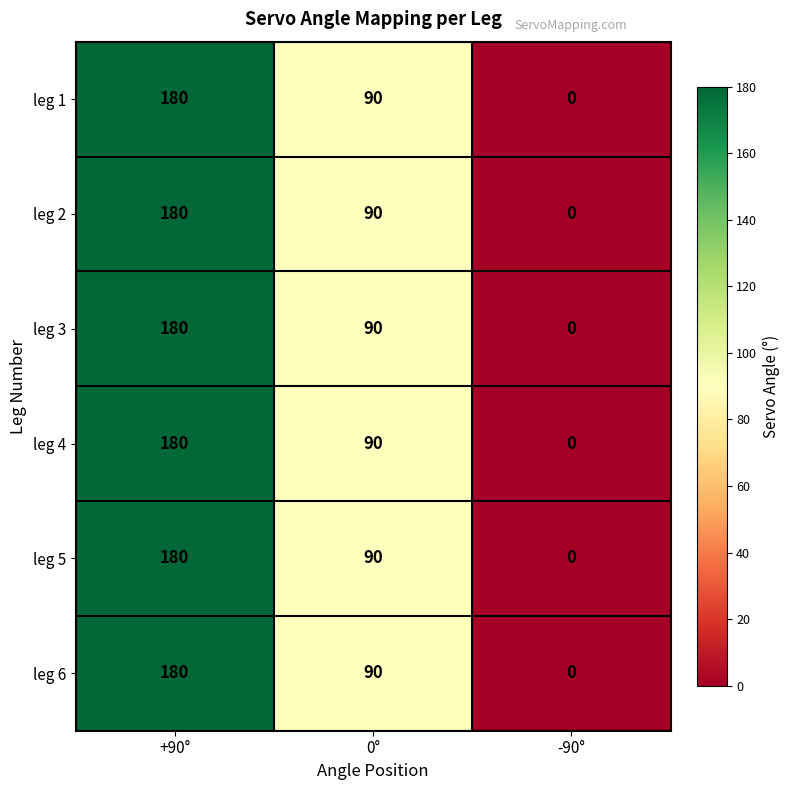

Reading left to right, extract all data points from this chart.

leg 1: +90°=180	0°=90	-90°=0
leg 2: +90°=180	0°=90	-90°=0
leg 3: +90°=180	0°=90	-90°=0
leg 4: +90°=180	0°=90	-90°=0
leg 5: +90°=180	0°=90	-90°=0
leg 6: +90°=180	0°=90	-90°=0